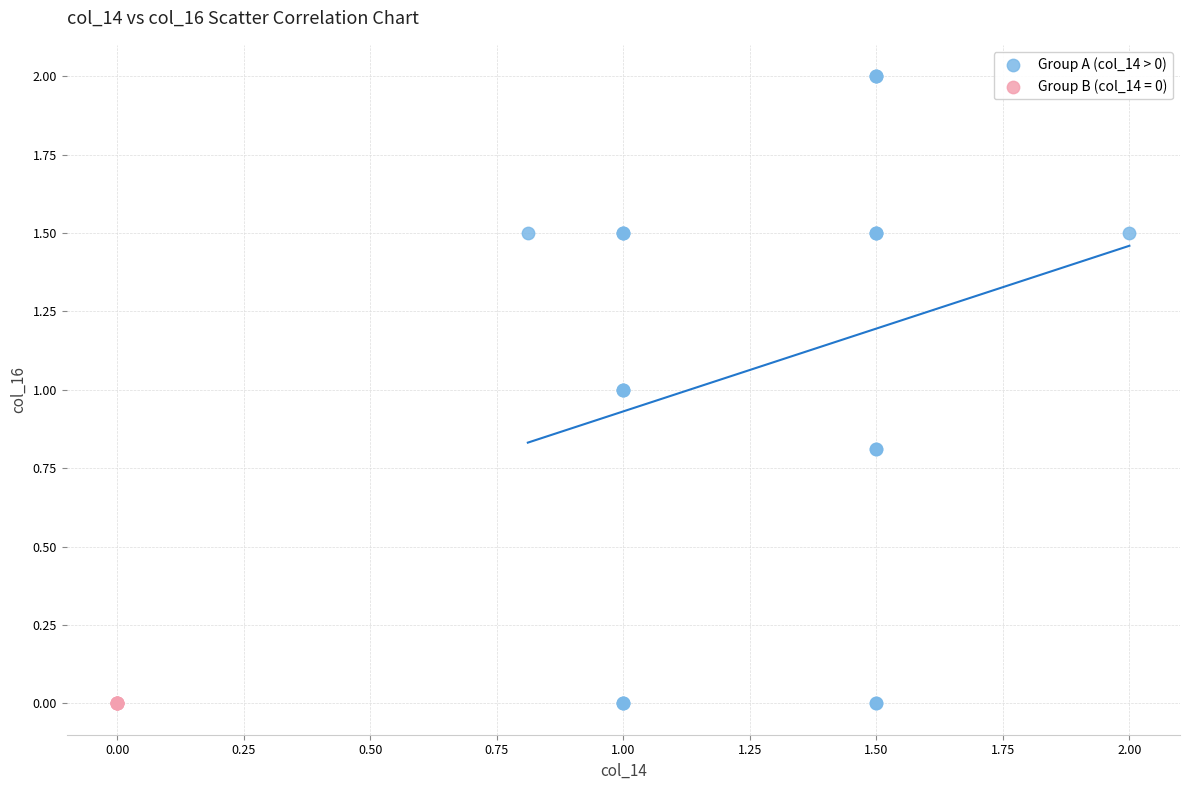

Which series contains the highest Y value?

Group A (col_14 > 0)